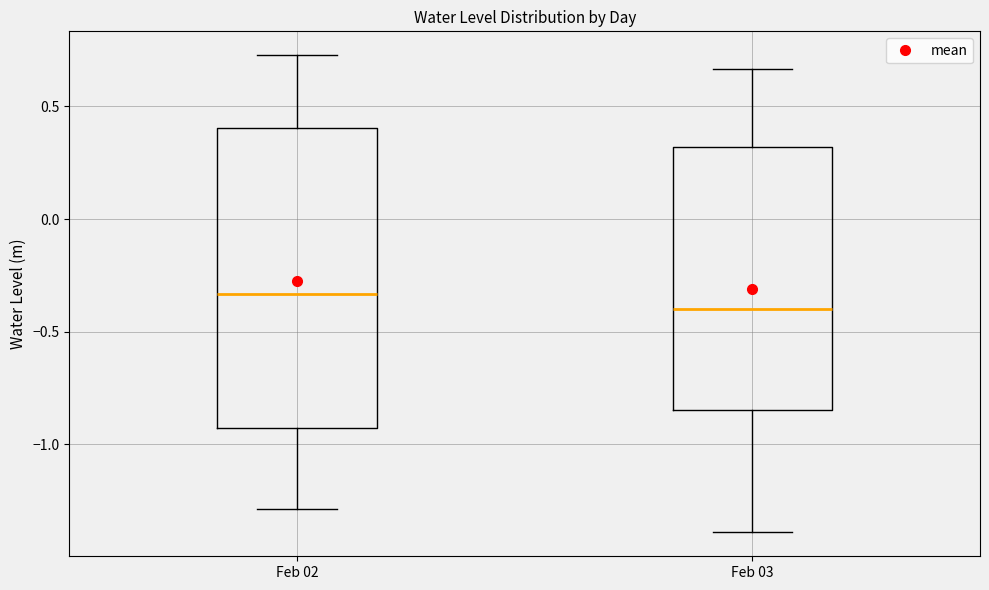

Which box has the lowest median line?

Feb 03